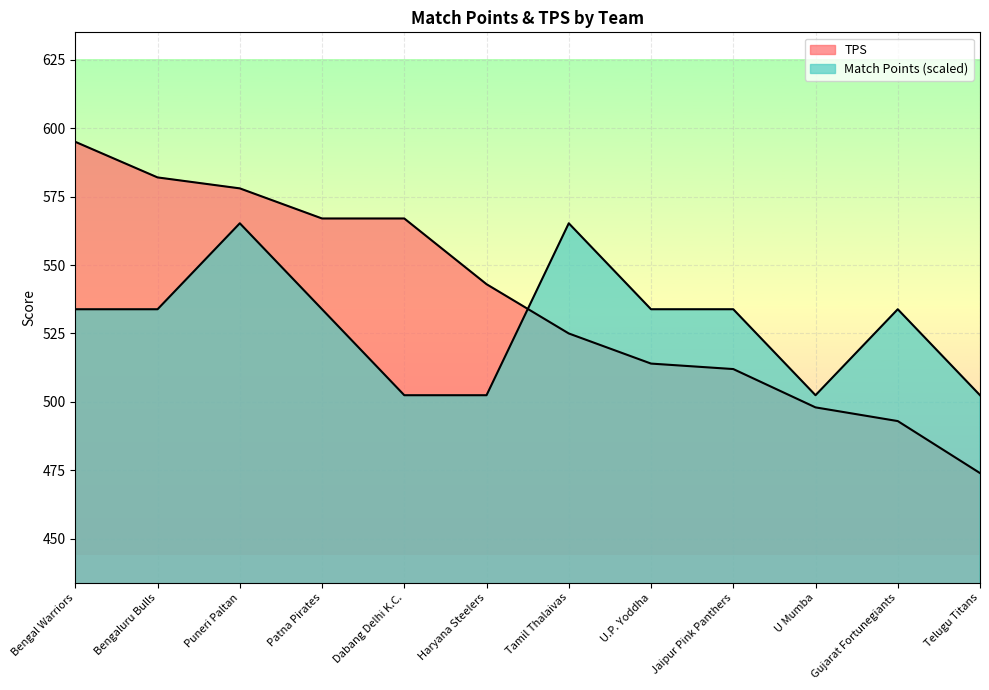

The TPS series shows 567.0 at Dabang Delhi K.C.. True or false?

True